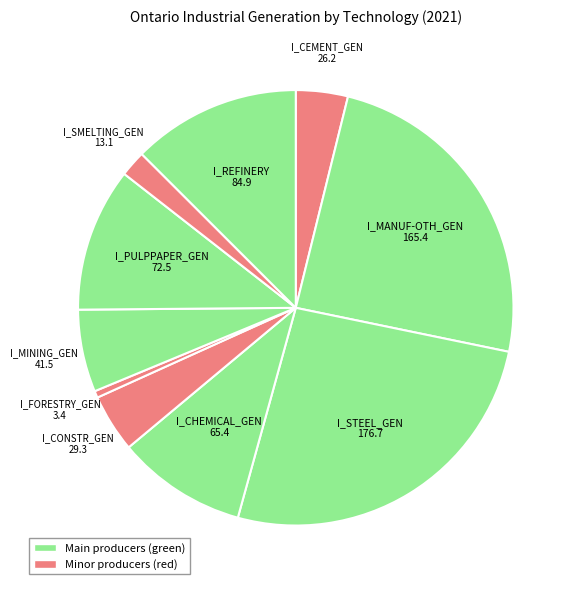

Which slice is the largest?

I_STEEL_GEN